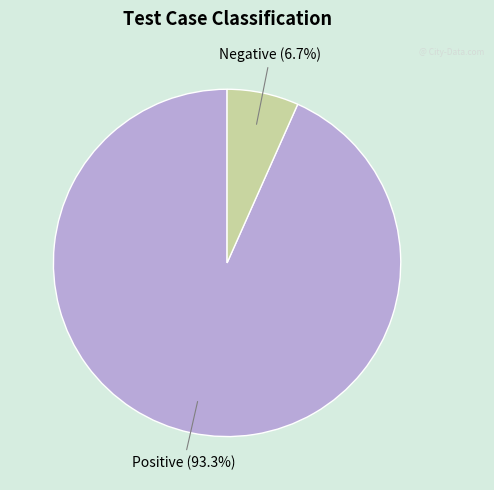

How many slices are in this pie chart?

2